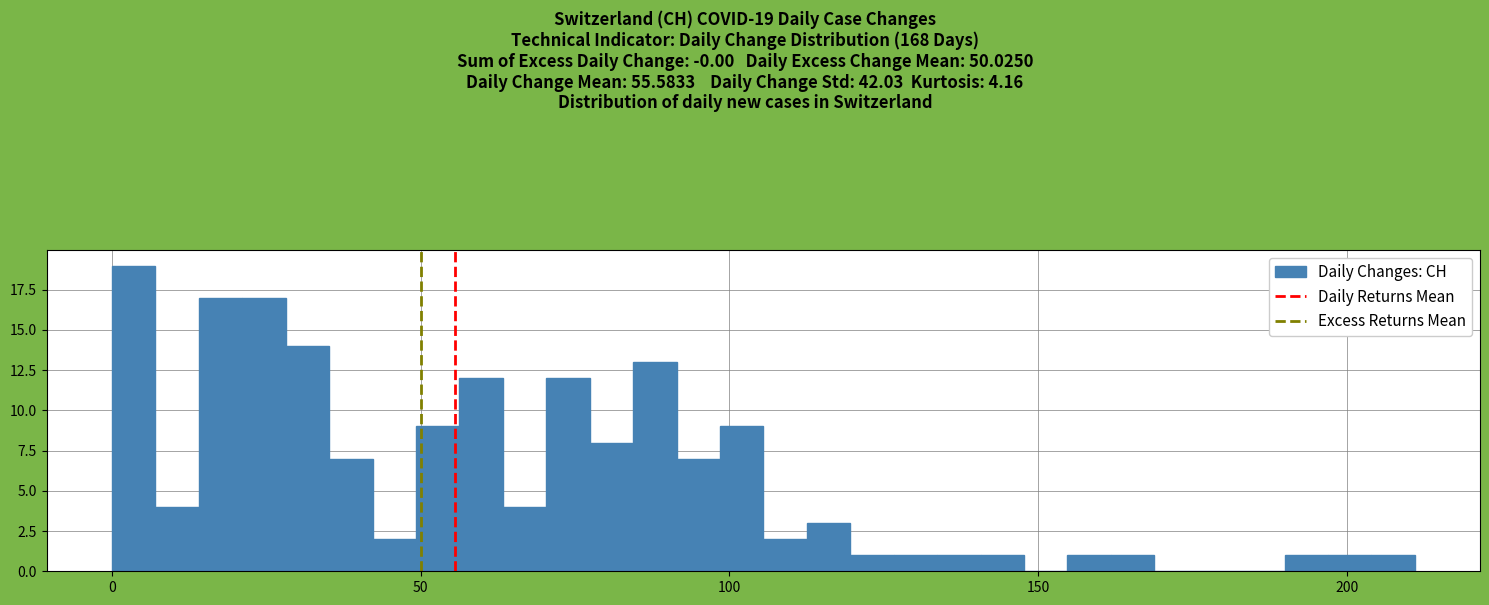

Read against the x-axis, roughly where is the centre of the tallest bar?

5